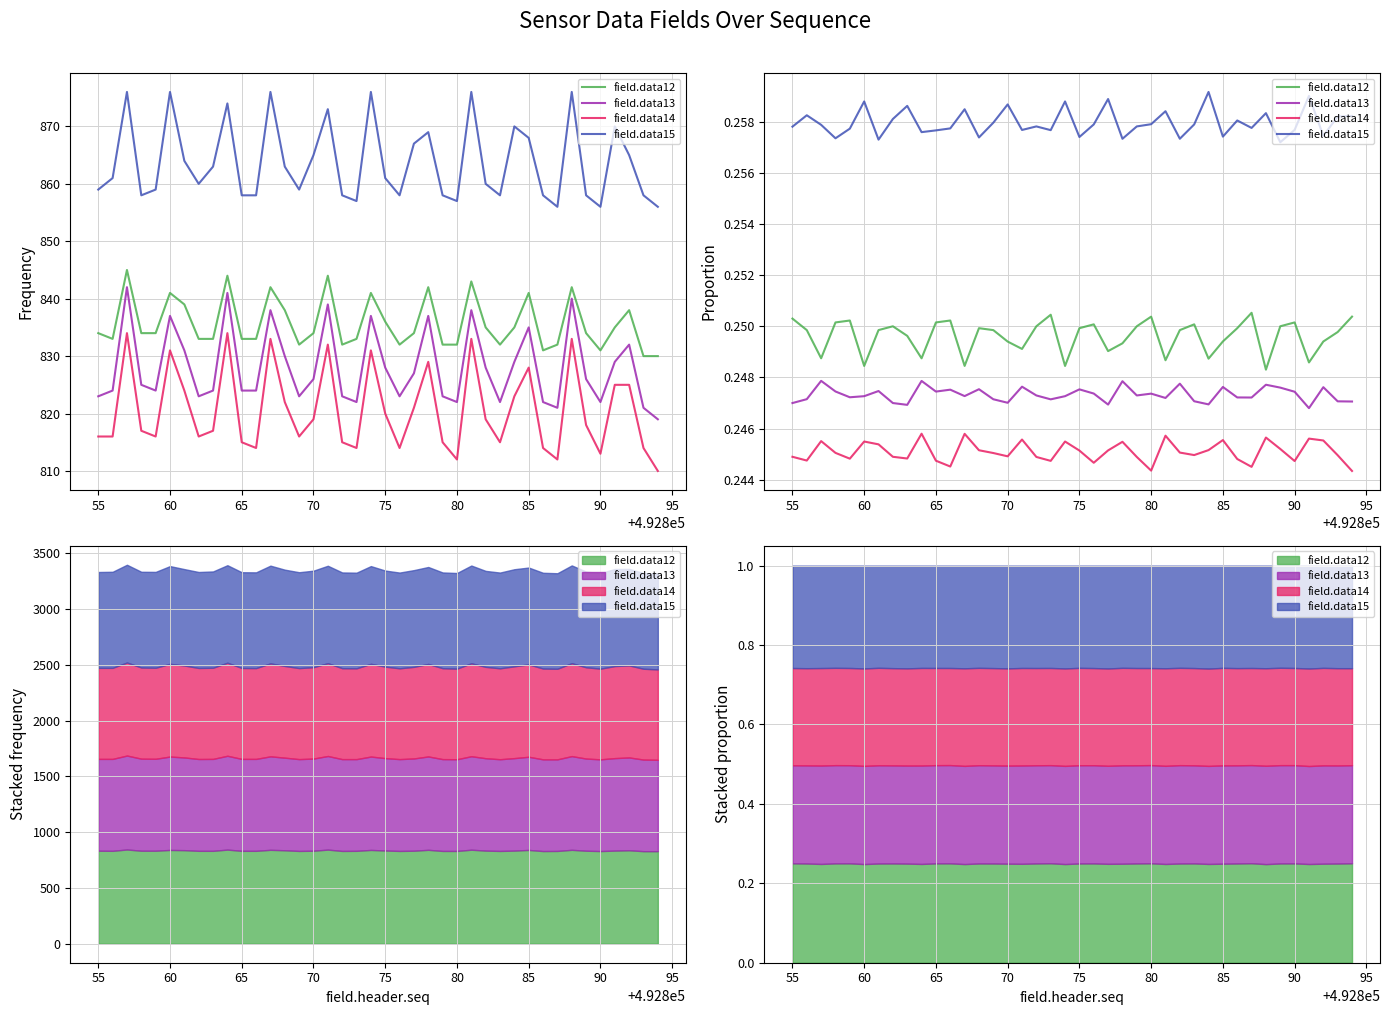

True or false: field.data12 and field.data15 cross at least once.

False